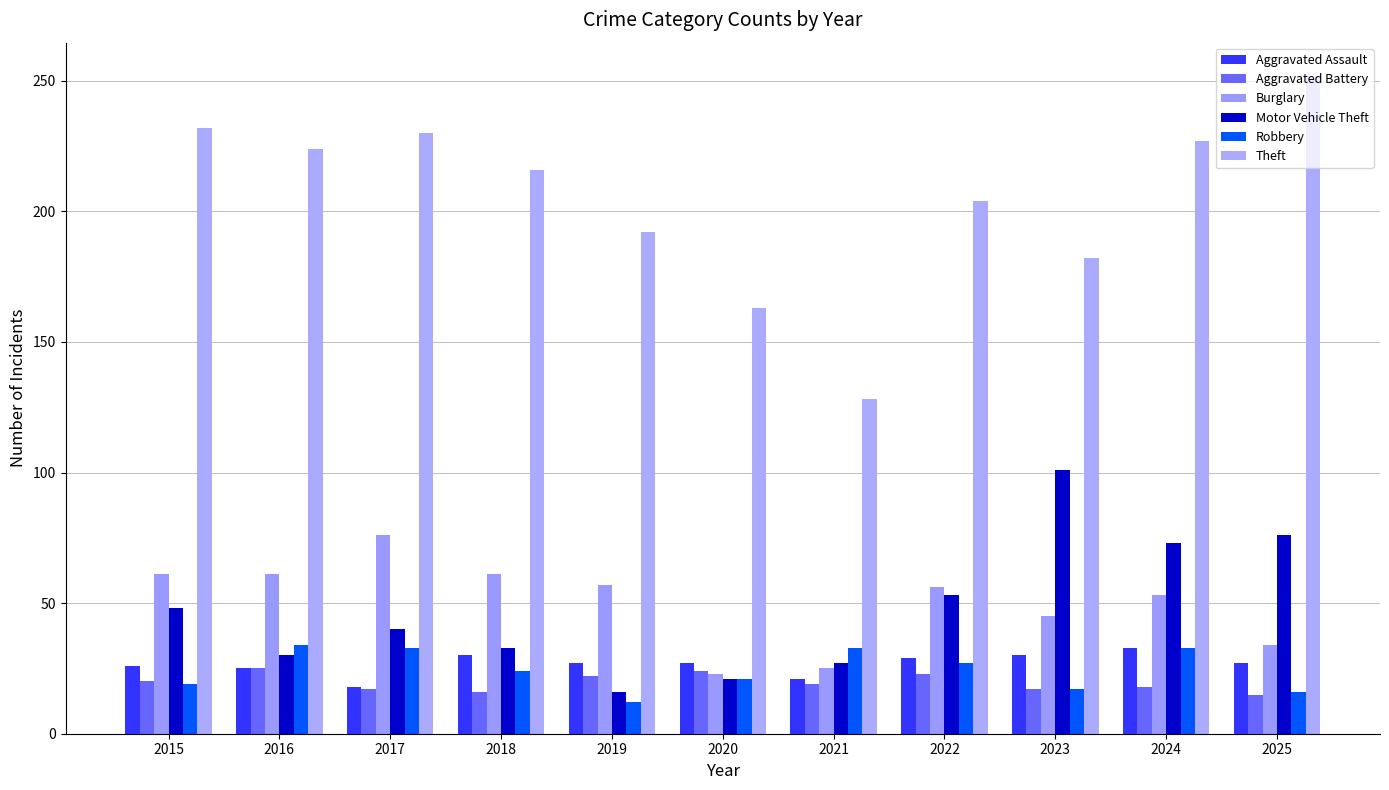

What is the total value across all series at 2016?

399